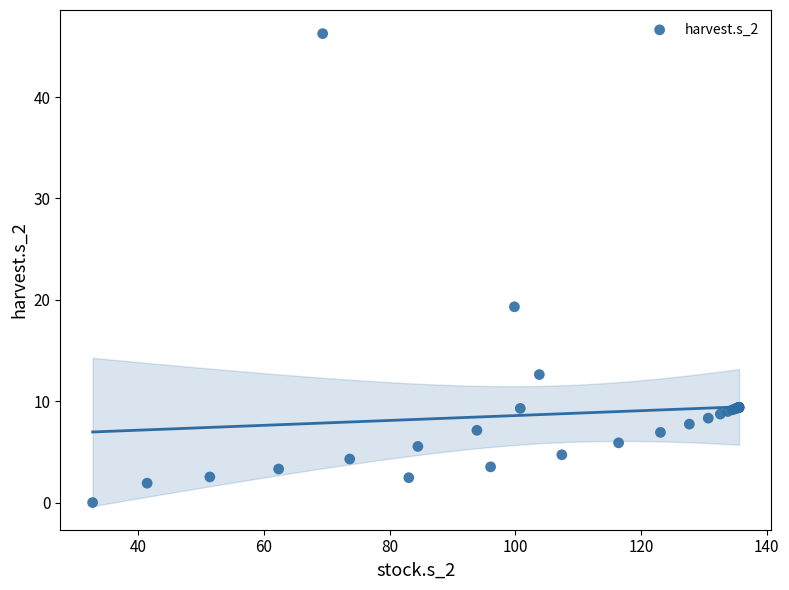

What Y value in the scatter plot is closest to 23?

19.3